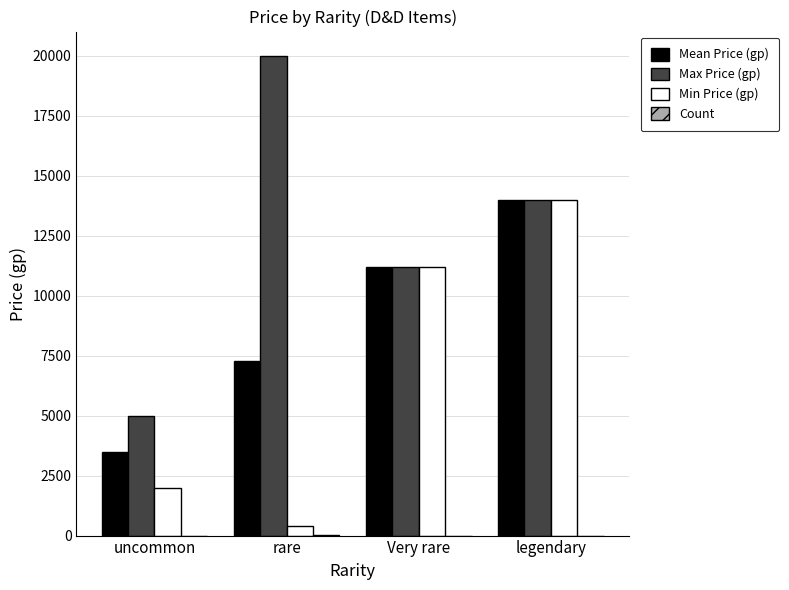

The Min Price (gp) series shows 14000.0 at legendary. True or false?

True